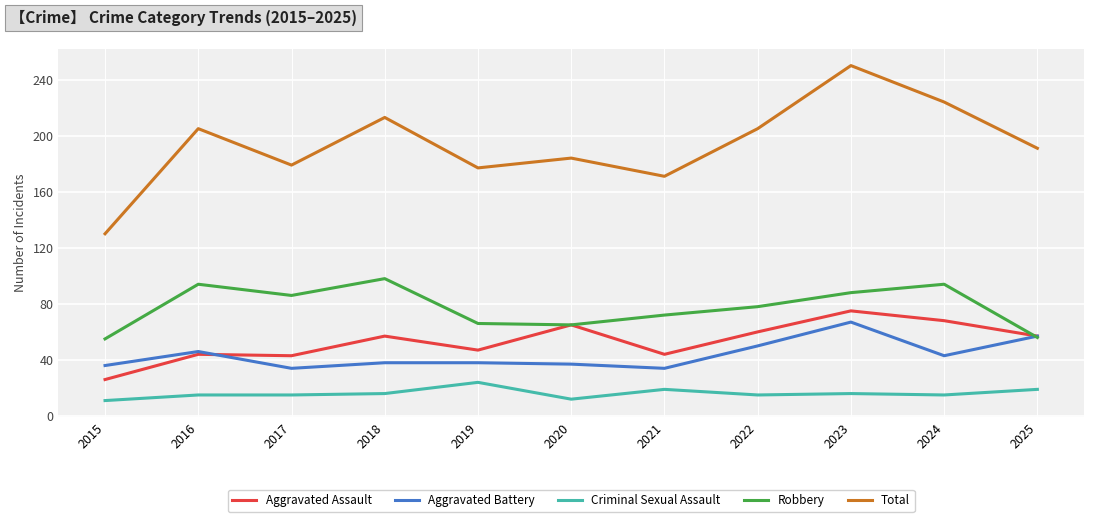

At how many categories does at least one series exceed 207?

3